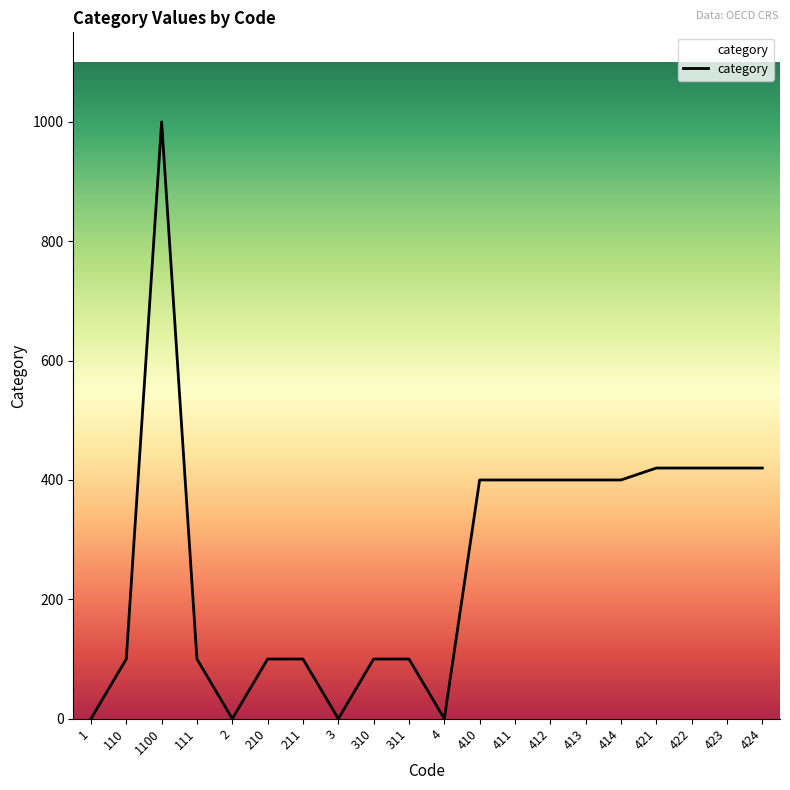

What is the difference between the maximum and minimum values?

1000